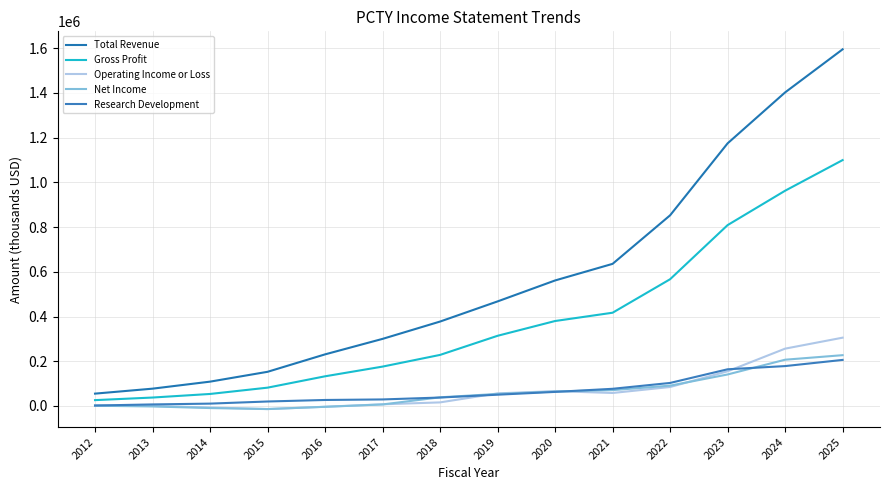

How many lines are shown in the chart?

5